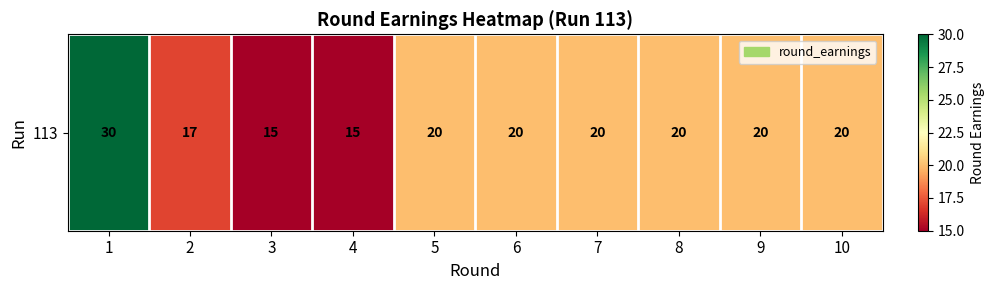

Reading left to right, transcribe all the data shown in this chart.

1=30	2=17	3=15	4=15	5=20	6=20	7=20	8=20	9=20	10=20